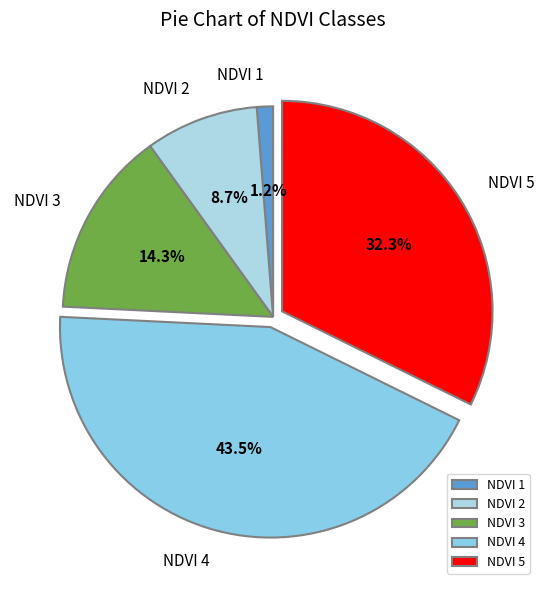

Is the sum of NDVI 3 and NDVI 4 greater than half?

Yes